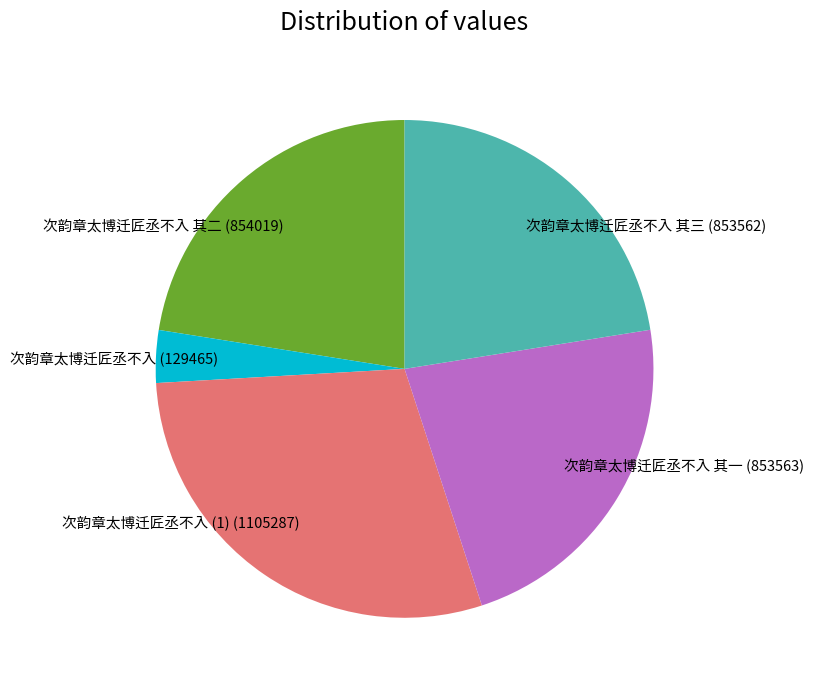

Which category has the smallest portion of the pie?

次韵章太博迁匠丞不入 (129465)